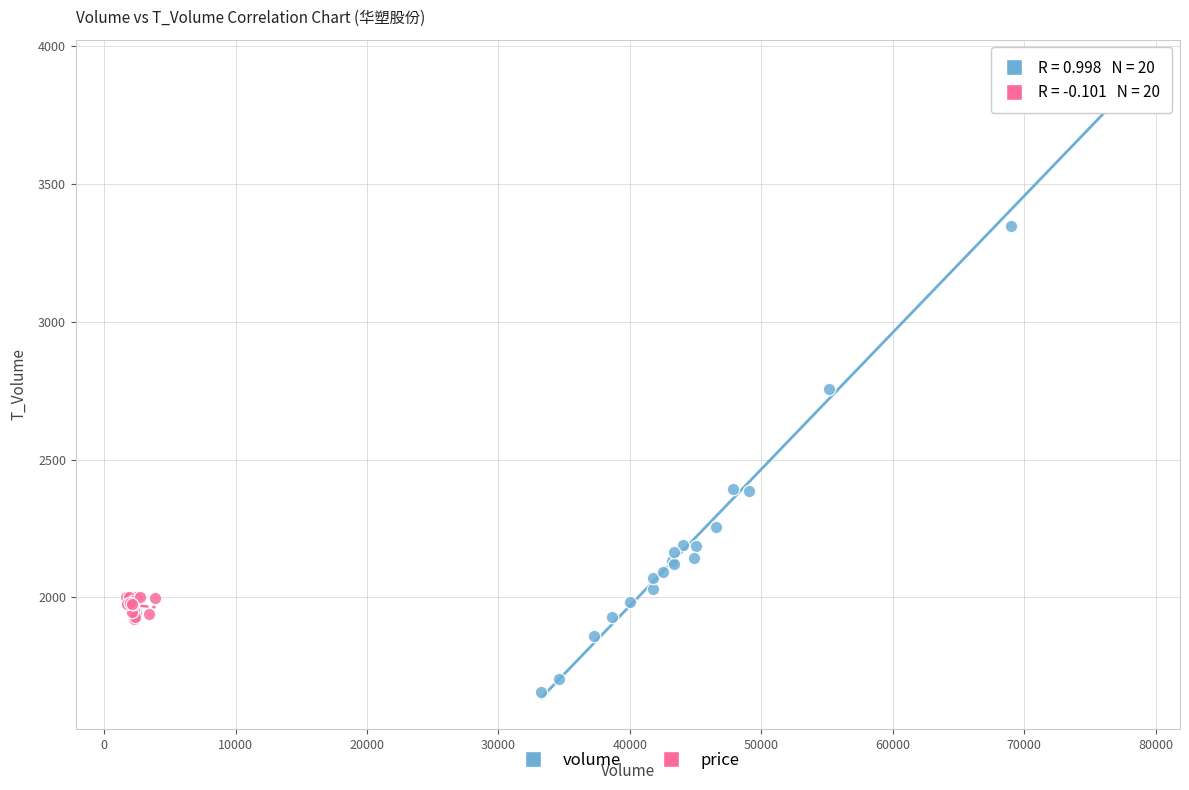

Which series contains the highest Y value?

volume